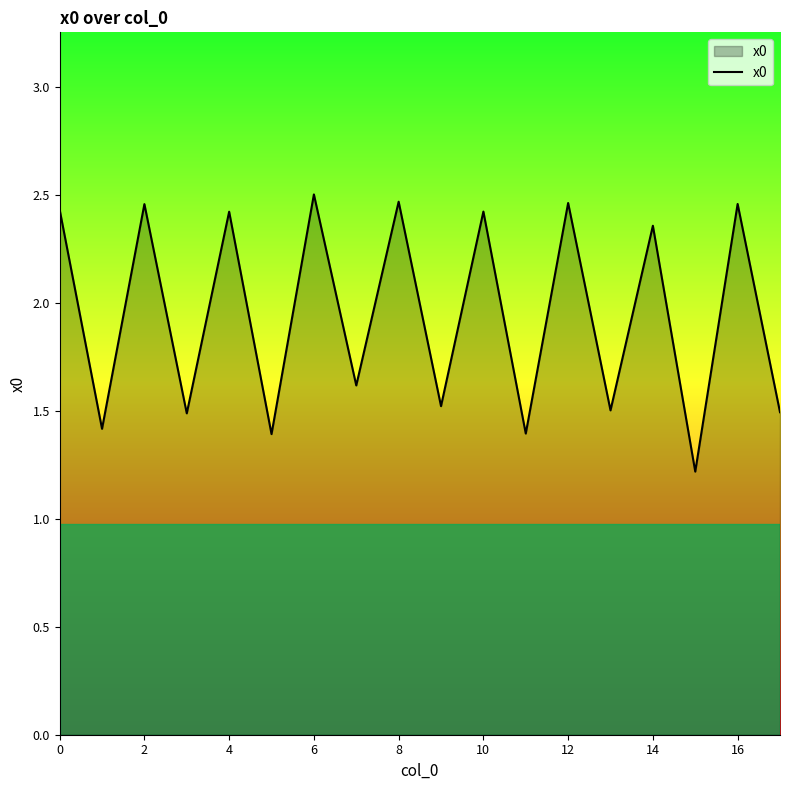

What is the smallest value displayed?

1.2